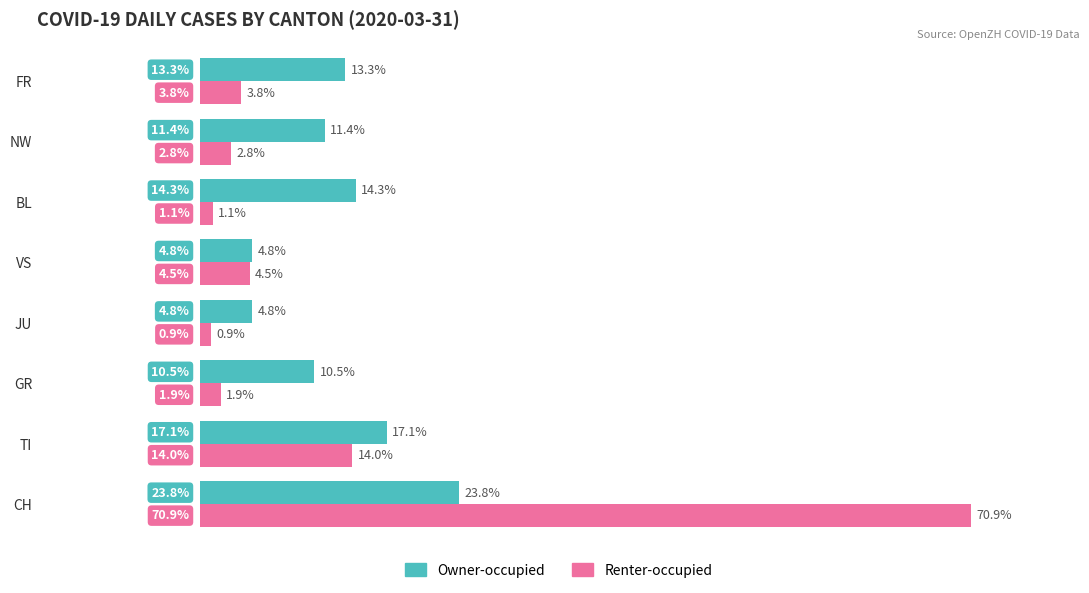

What are all the series names shown in the legend?

Owner-occupied, Renter-occupied